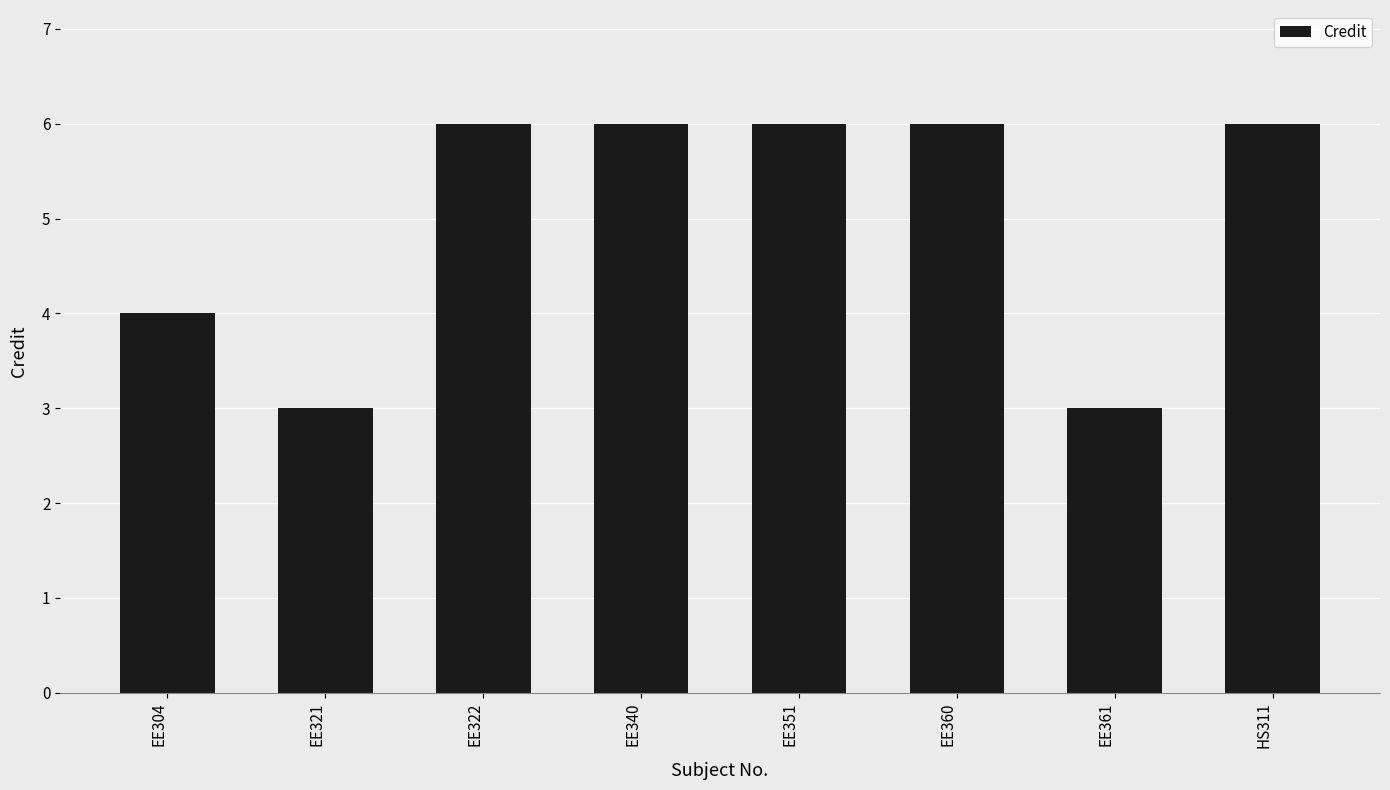

Is it true that the value at EE304 is 4?

True